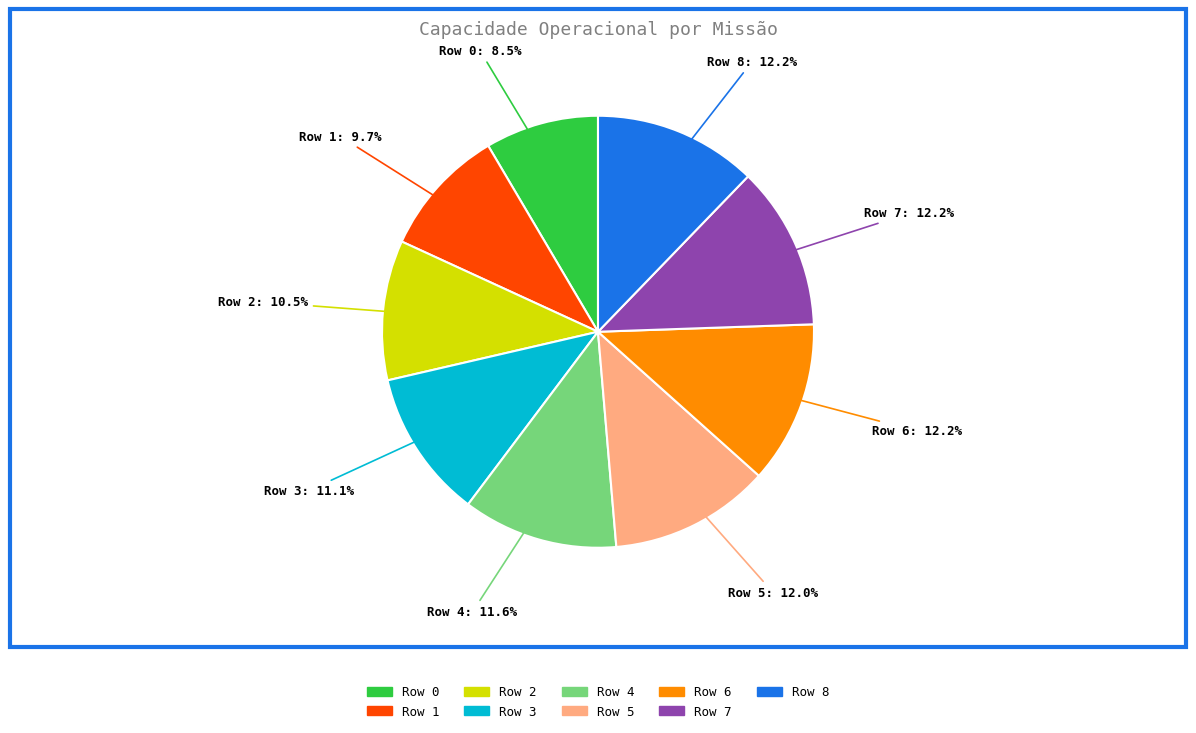

Count the number of slices in the pie.

9